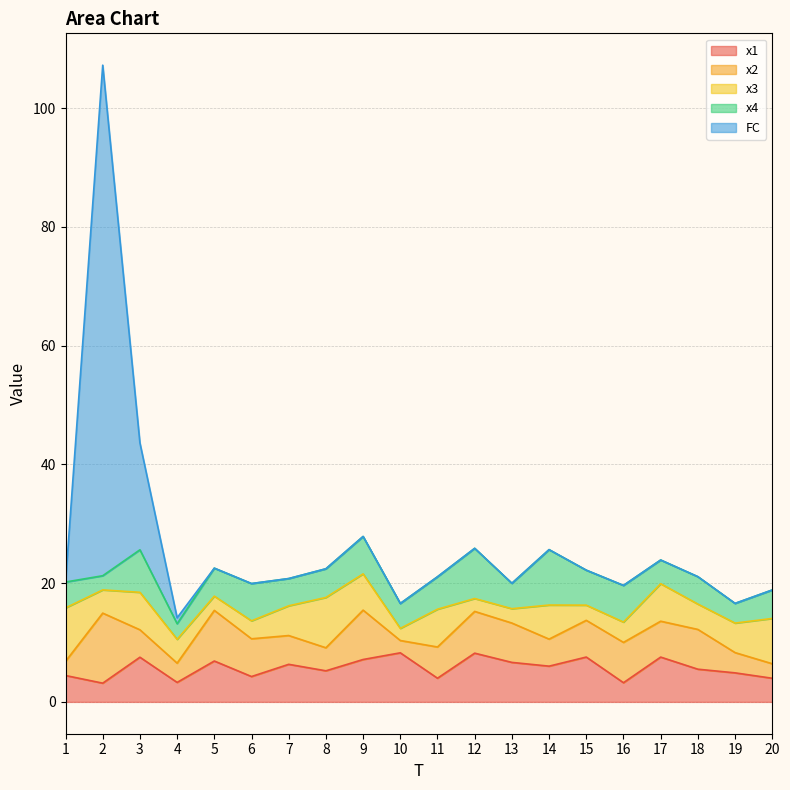

Reading left to right, transcribe all the data shown in this chart.

x1: 4.4	3.2	7.5	3.3	6.9	4.3	6.3	5.2	7.1	8.3	4.0	8.2	6.7	6.0	7.6	3.2	7.5	5.5	4.9	4.0
x2: 2.4	11.8	4.6	3.2	8.5	6.4	4.8	3.9	8.3	2.1	5.3	7.0	6.6	4.6	6.2	6.8	6.0	6.7	3.4	2.4
x3: 9.0	3.9	6.3	4.0	2.4	3.0	5.0	8.5	6.1	2.0	6.4	2.2	2.4	5.7	2.6	3.4	6.3	4.3	5.0	7.6
x4: 4.4	2.4	7.2	2.6	4.7	6.3	4.6	4.8	6.3	4.2	5.5	8.5	4.3	9.3	5.9	6.2	4.0	4.6	3.3	4.8
FC: 0.0	86.0	18.0	1.0	0.0	0.0	0.0	0.0	0.0	0.0	0.0	0.0	0.0	0.0	0.0	0.0	0.0	0.0	0.0	0.0